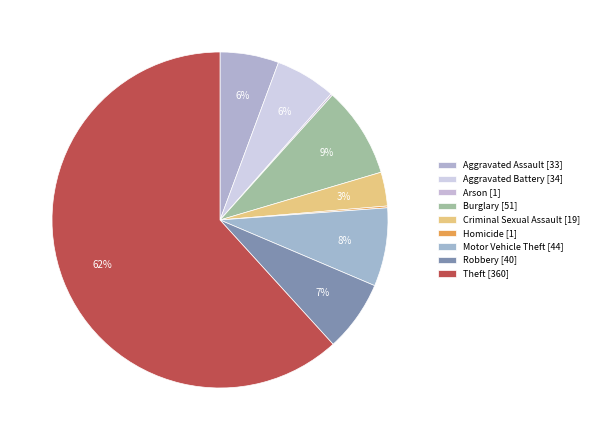

To the nearest percent, what portion does Robbery represent?

7%